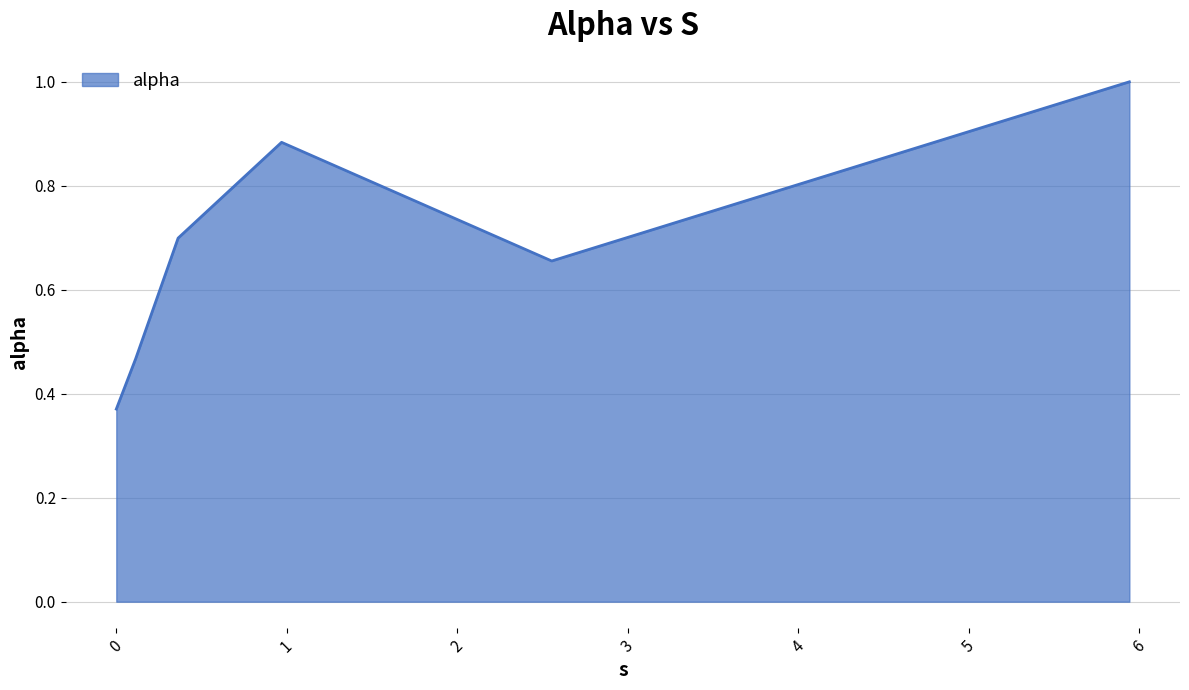

Count the number of data series in this chart.

1